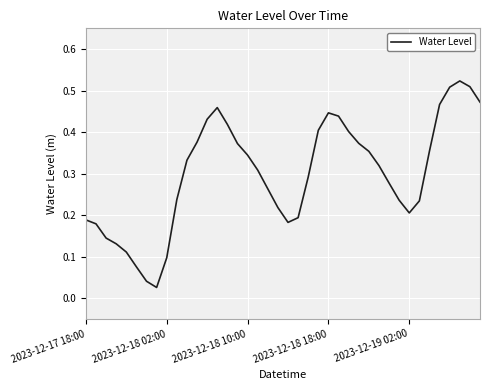

Reading right to left, list all the values displayed in this chart.

0.5	0.5	0.5	0.5	0.5	0.4	0.2	0.2	0.2	0.3	0.3	0.4	0.4	0.4	0.4	0.4	0.4	0.3	0.2	0.2	0.2	0.3	0.3	0.3	0.4	0.4	0.5	0.4	0.4	0.3	0.2	0.1	0.0	0.0	0.1	0.1	0.1	0.1	0.2	0.2